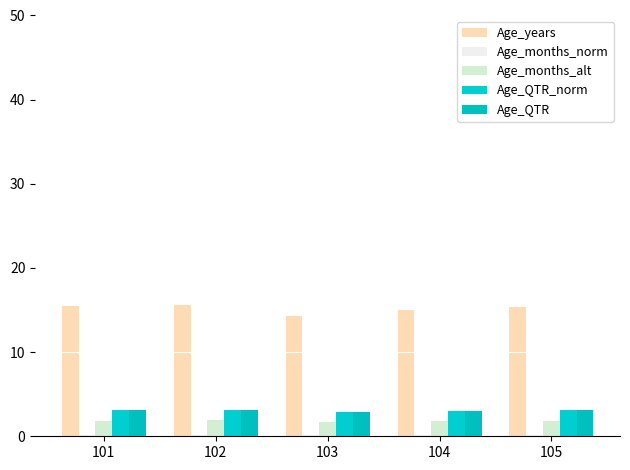

Reading left to right, what are all the values shown in this chart?

Age_years: 101=15.5	102=15.6	103=14.3	104=15.0	105=15.4
Age_months_norm: 101=0.1	102=0.1	103=0.1	104=0.1	105=0.1
Age_months_alt: 101=1.9	102=1.9	103=1.7	104=1.8	105=1.8
Age_QTR_norm: 101=3.1	102=3.2	103=2.9	104=3.0	105=3.1
Age_QTR: 101=3.1	102=3.2	103=2.9	104=3.0	105=3.1